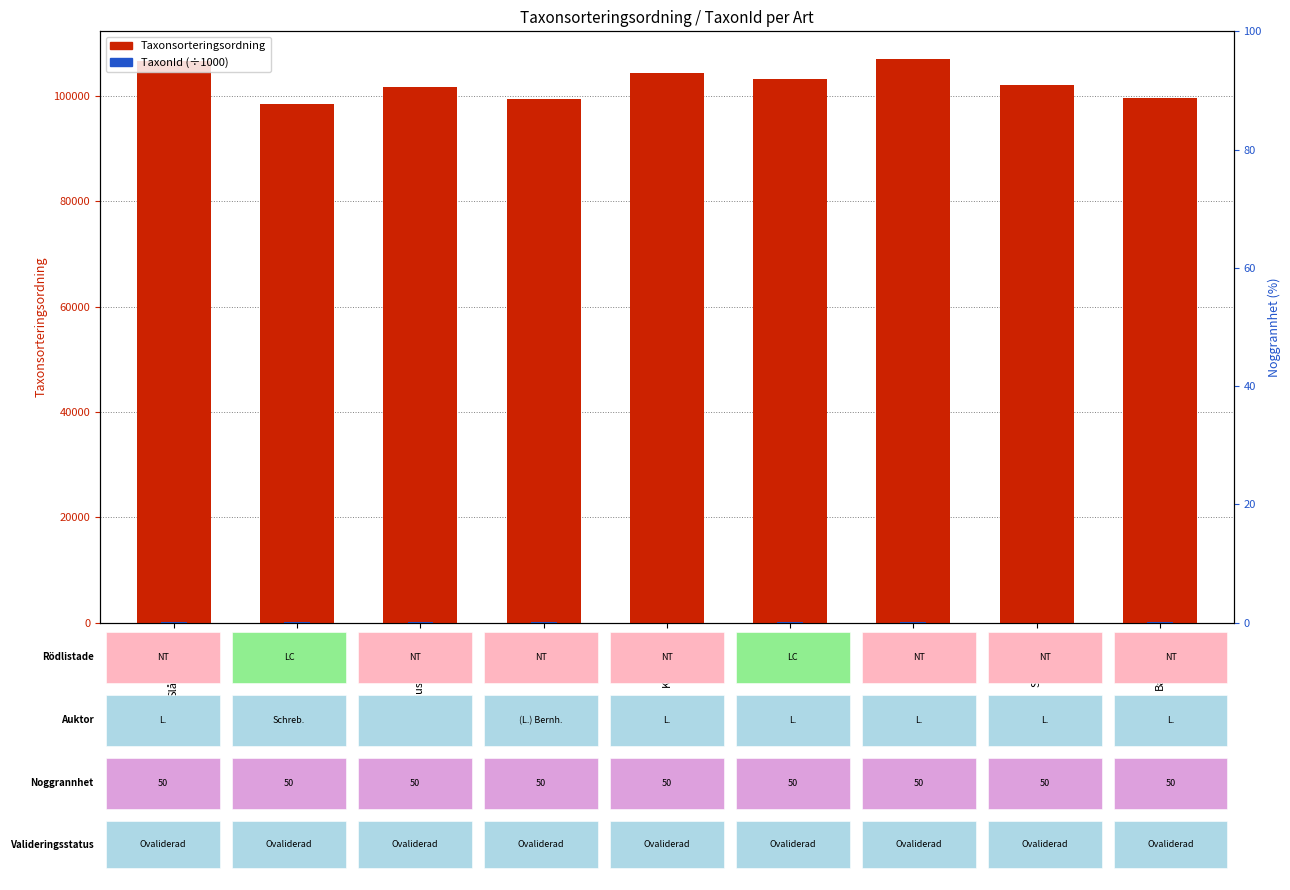

What position from the left is Gullviva?

6